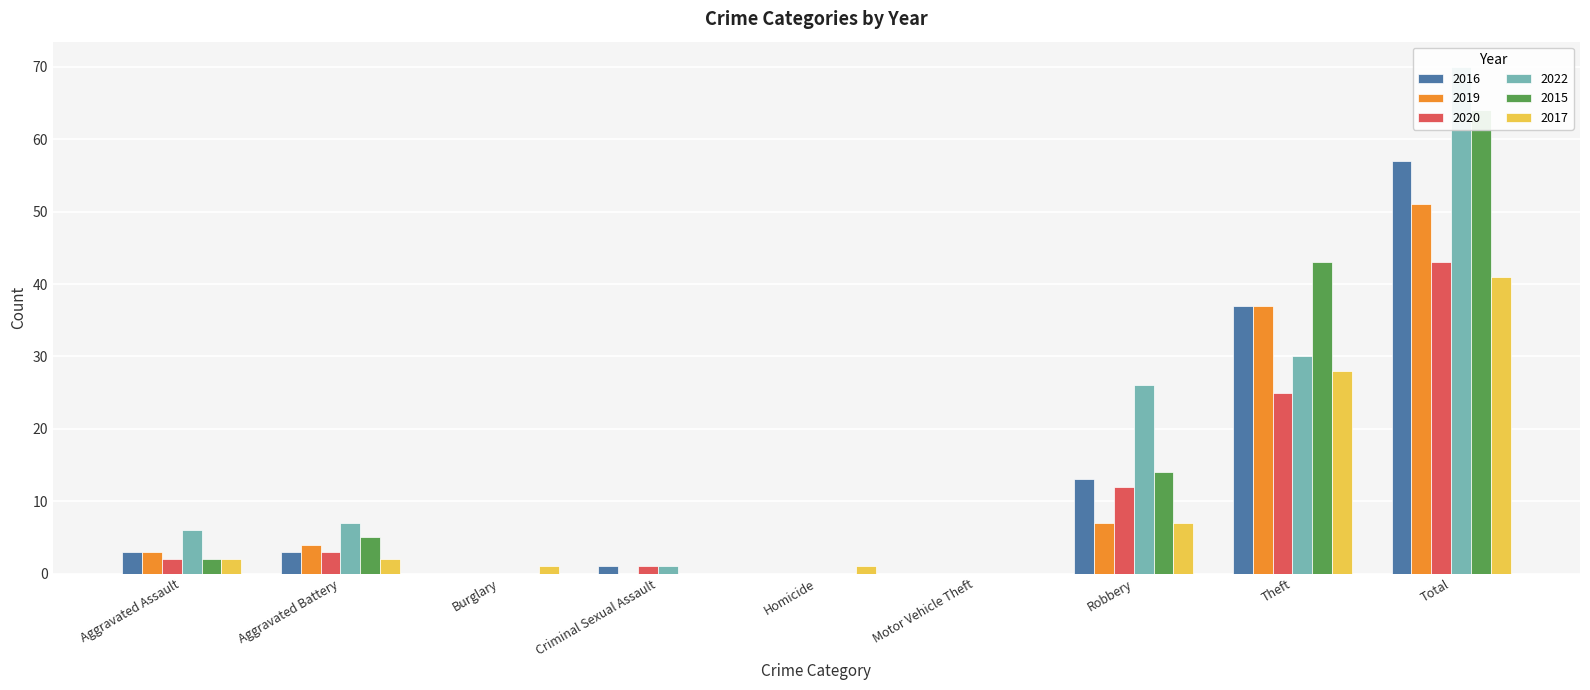

What value does the 2017 series have at Theft, to the nearest 5?

30